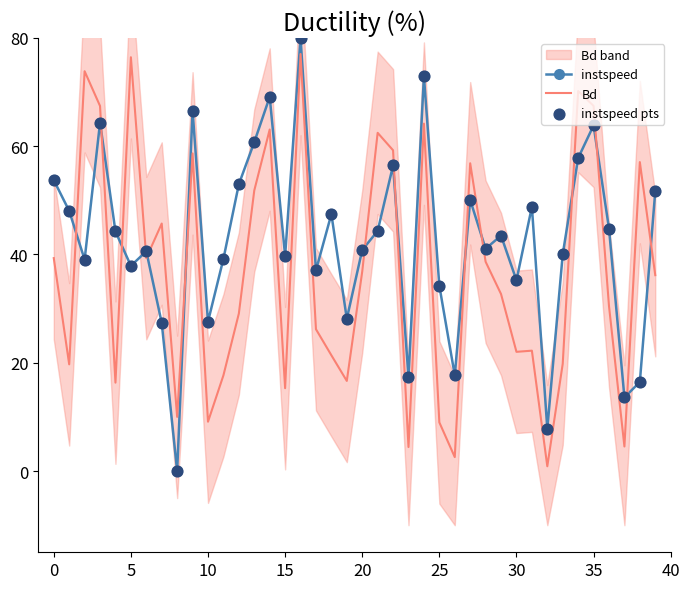

At which category is the sum across all series the highest?

16